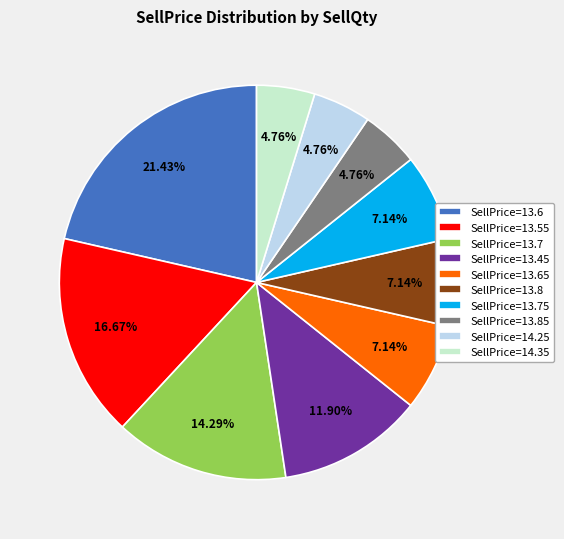

Is there a majority slice in this chart?

No